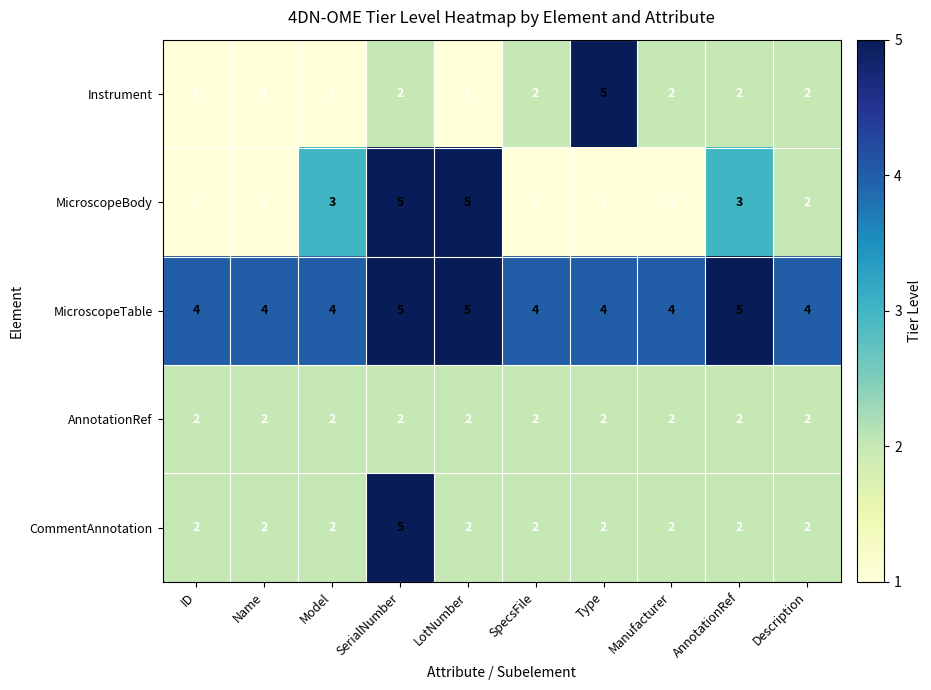

How many data points does each series have?

10